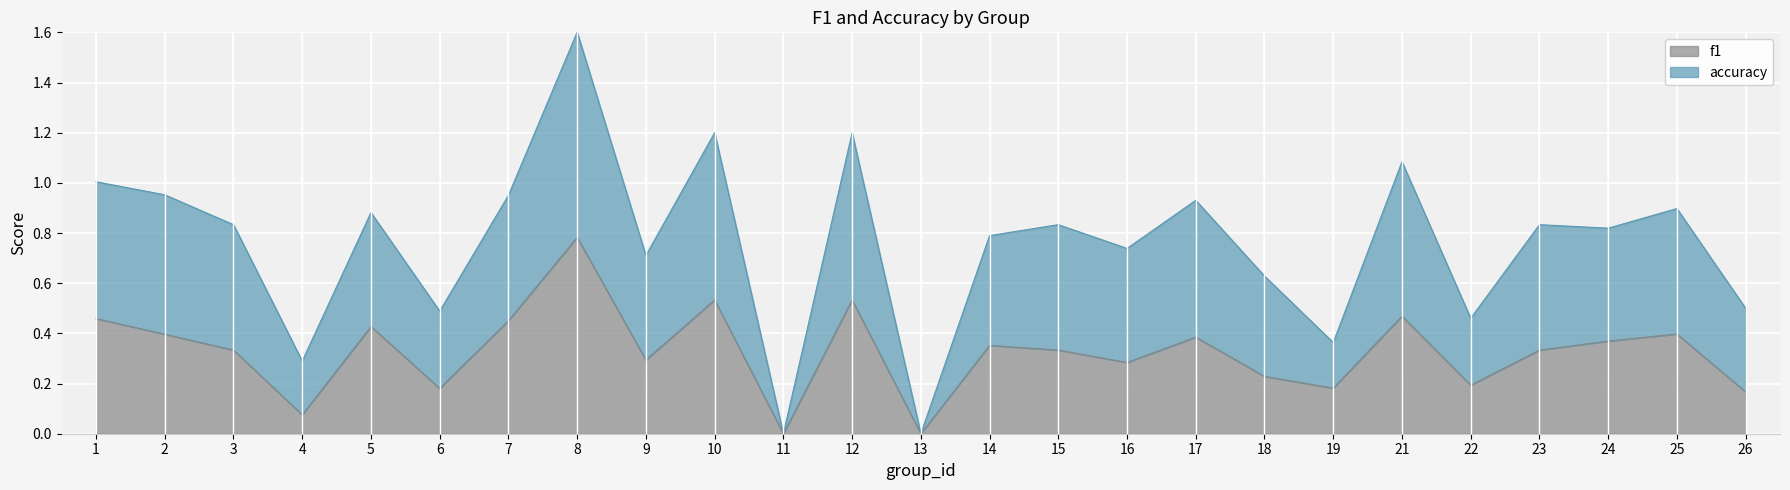

Is it true that f1 equals 1.1 at 8?

False